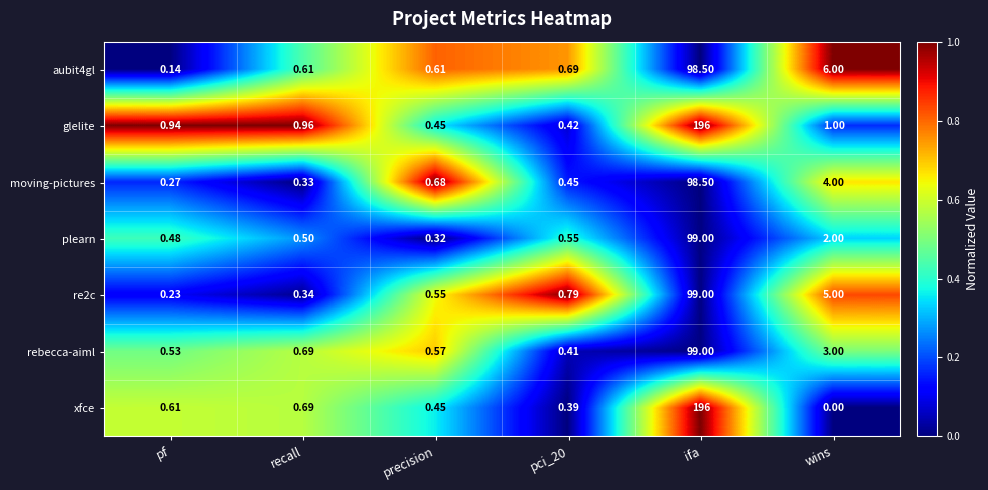

Where is moving-pictures nearest to the value 49?

wins